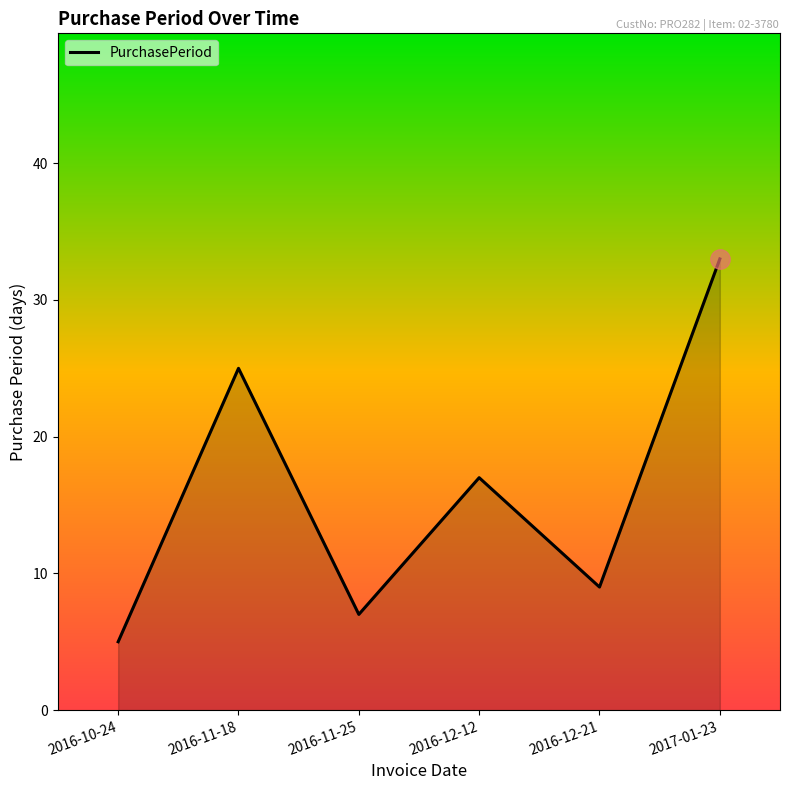

How many interior local peaks (higher than both neighbors) does the data have?

2